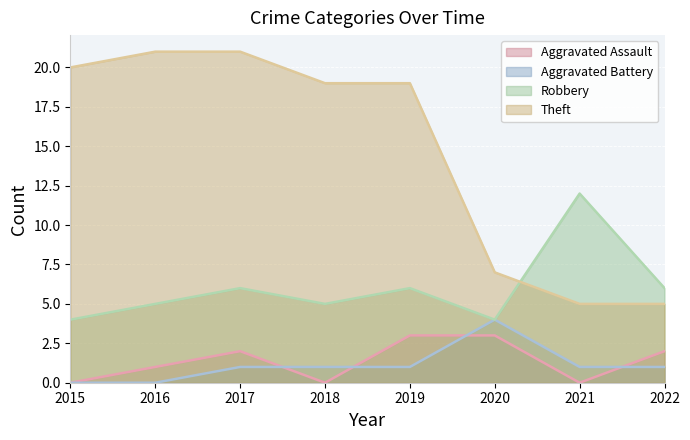

At which label does Aggravated Battery reach its peak?

2020